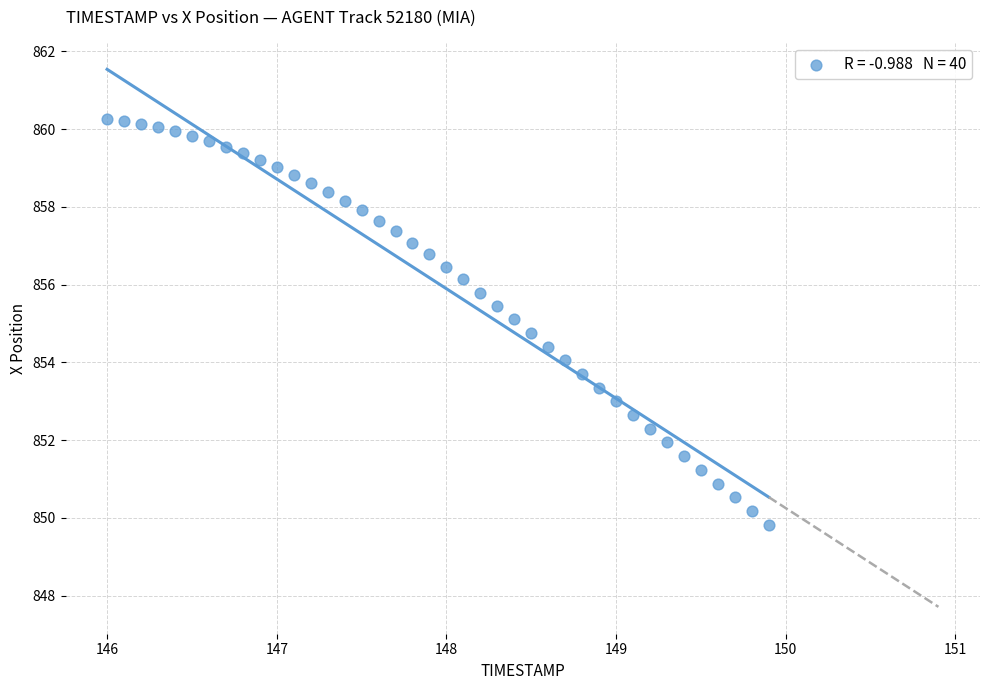

What is the range of Y values (max minus min)?

10.4